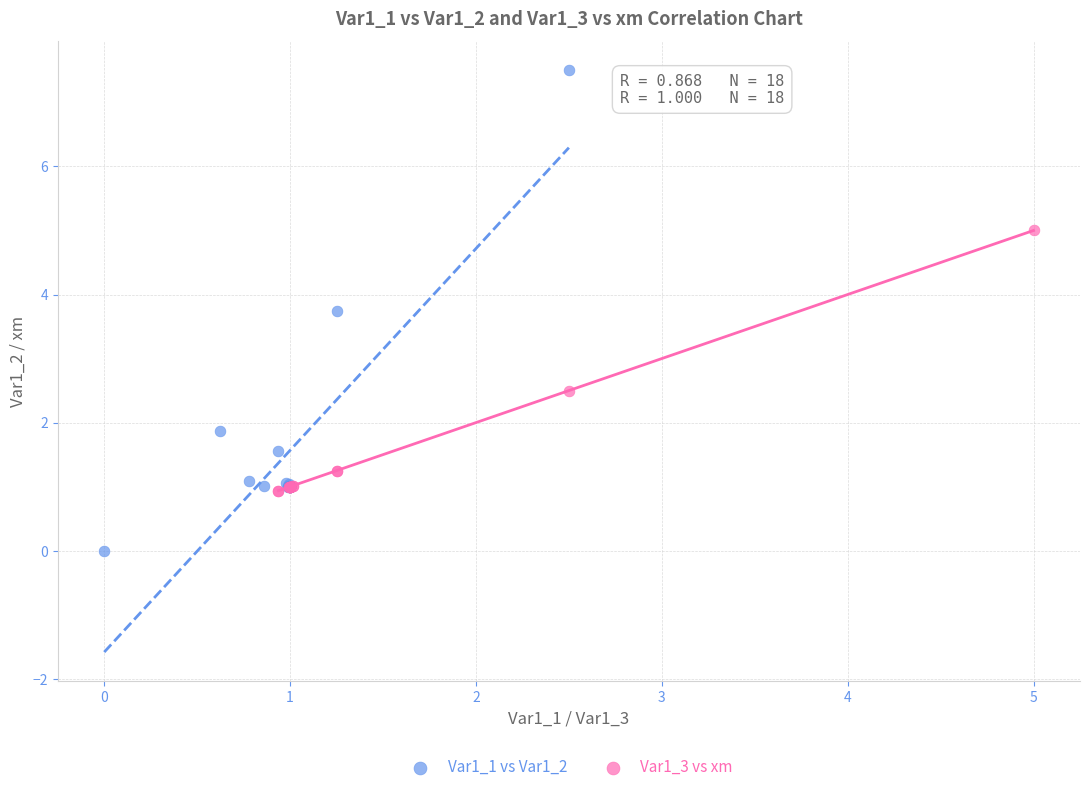

Which series contains the highest Y value?

Var1_1 vs Var1_2